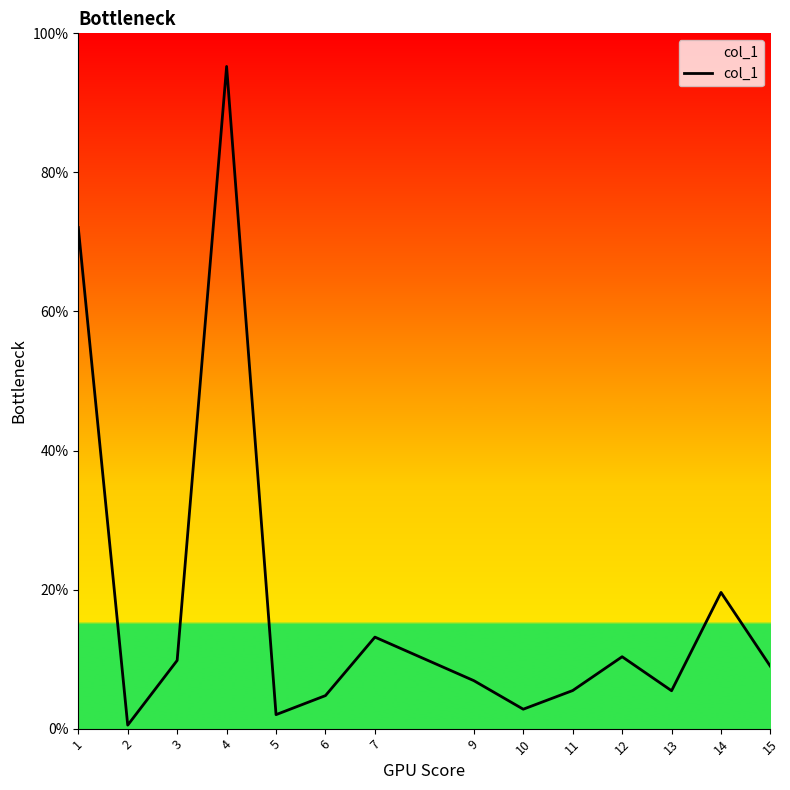

The value at 14 is 112.3. True or false?

False